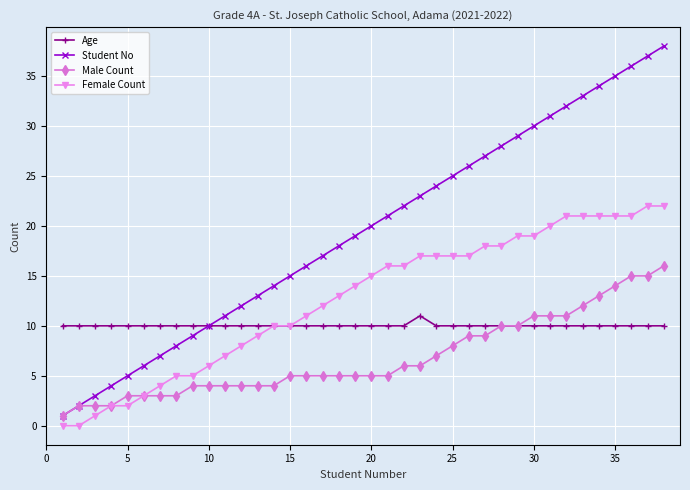

Rank the series by their average value, from highest to lowest.

Student No, Female Count, Age, Male Count